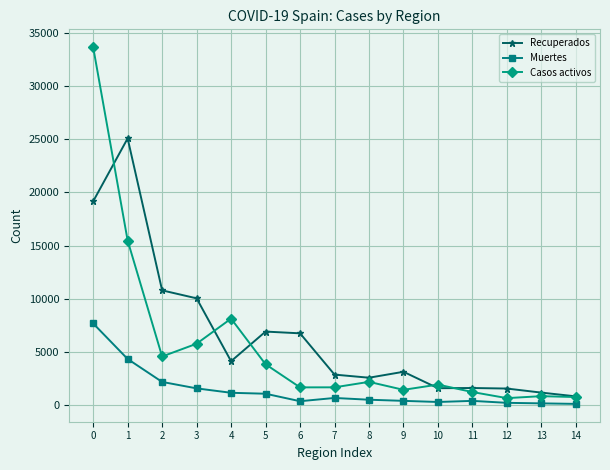

Is the value of Recuperados at 6 greater than the value of Casos activos at 1?

No